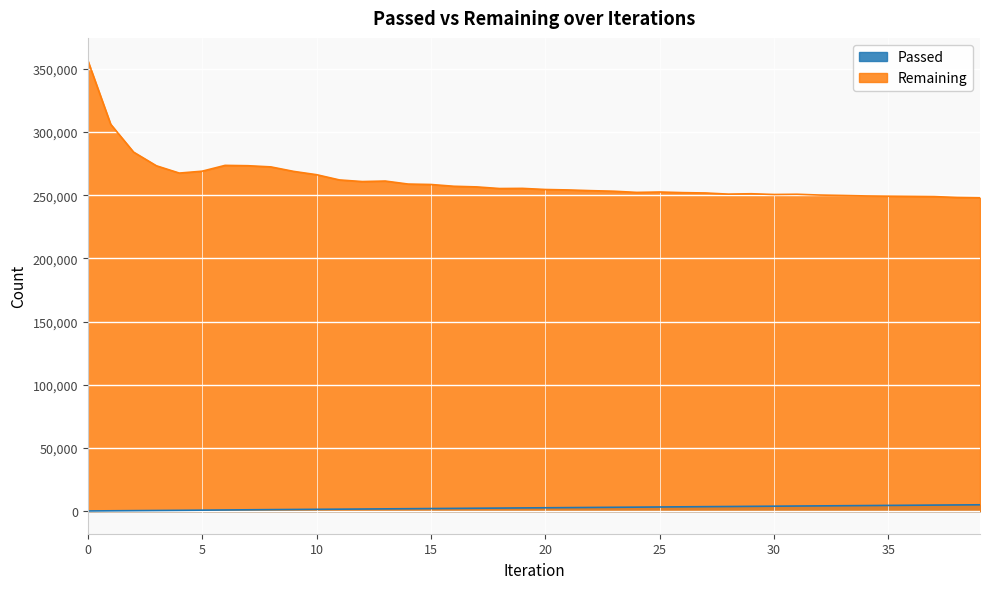

True or false: Remaining has more than 0 interior local peaks.

True